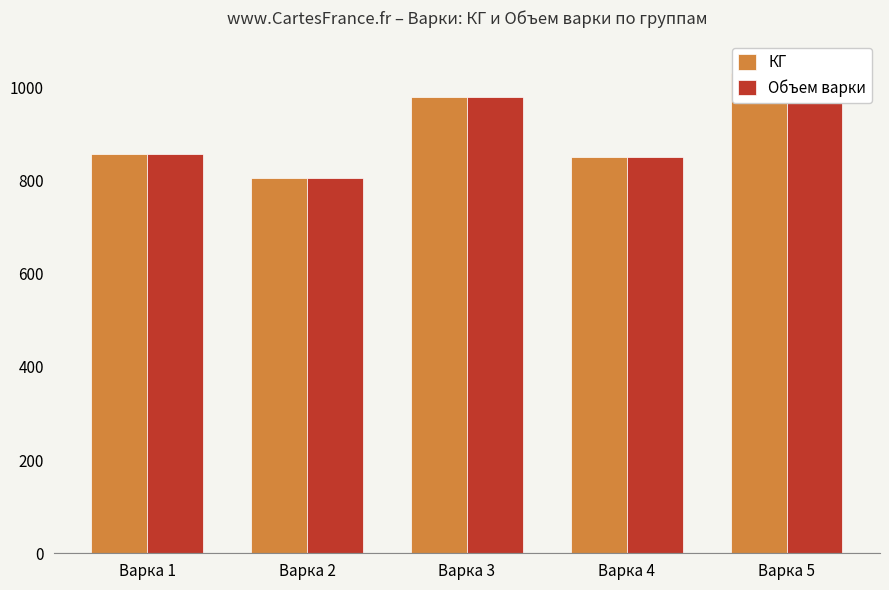

Which series has the largest total across all categories?

КГ